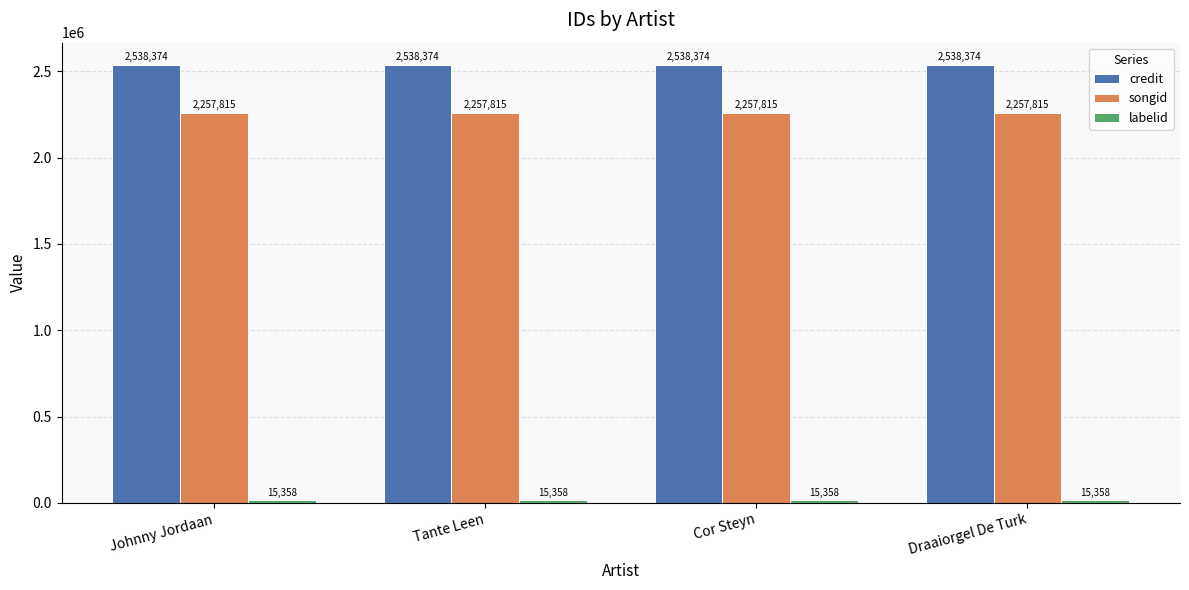

Which series has the largest total across all categories?

credit